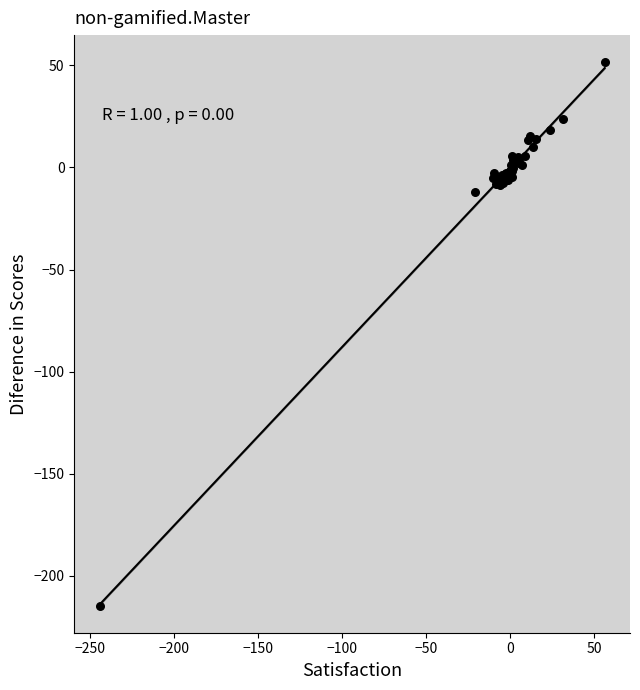

What Y value in the scatter plot is closest to -81?

-12.1